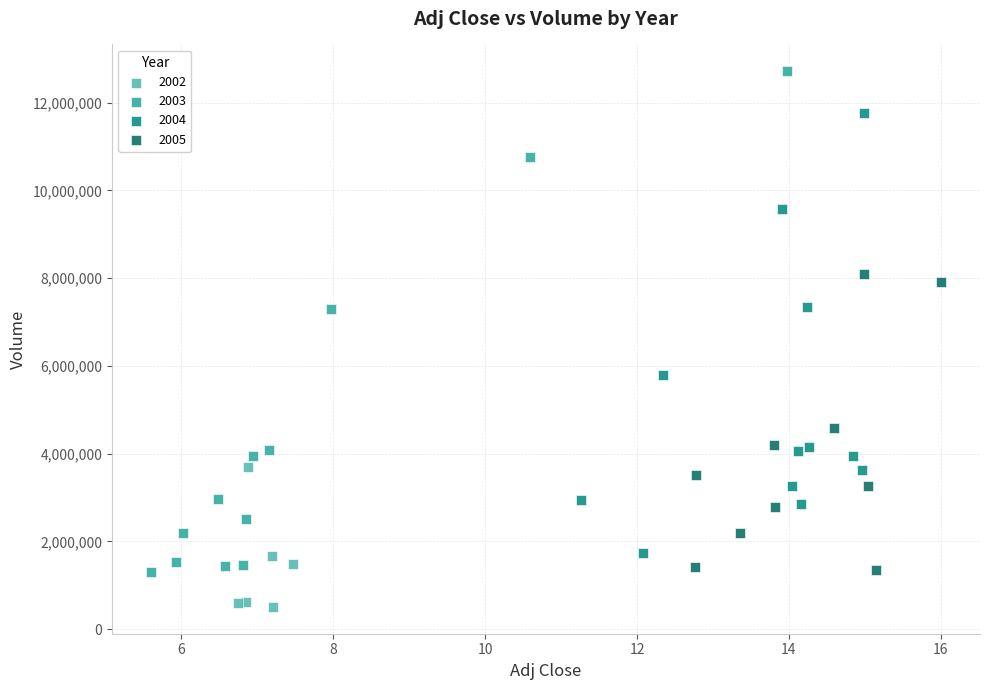

Which series has the widest spread of Y values?

2003